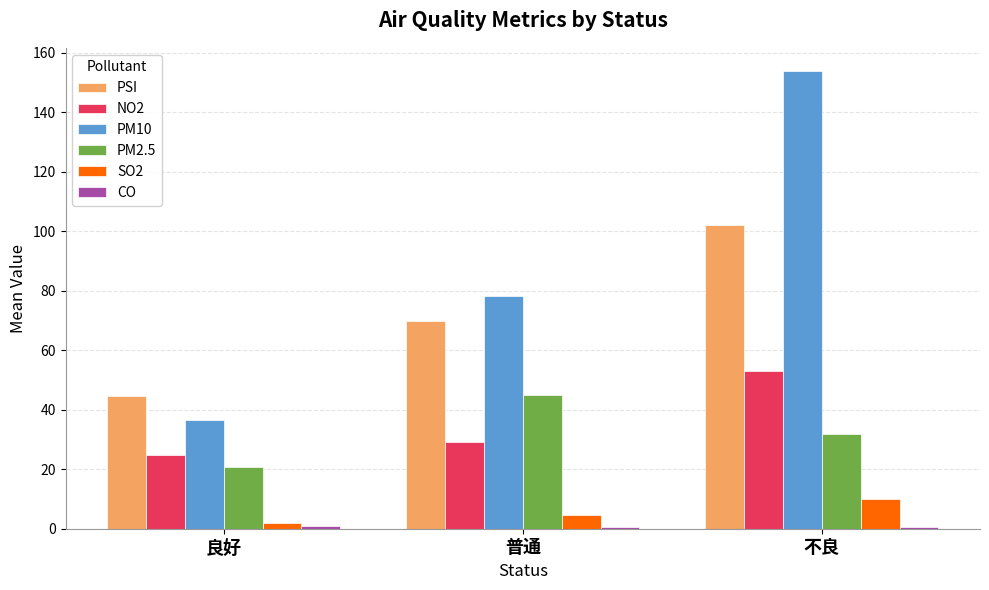

The PM10 series shows 121.6 at 普通. True or false?

False